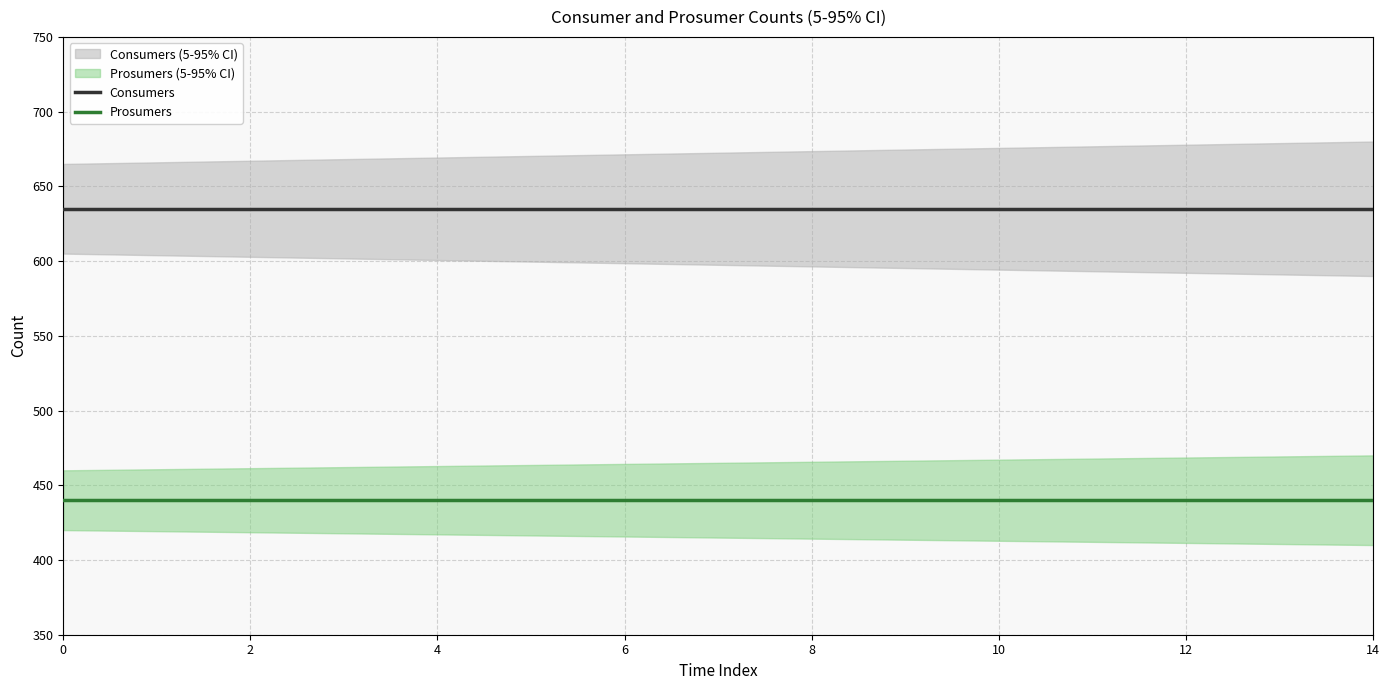

True or false: Consumers and Prosumers cross at least once.

False